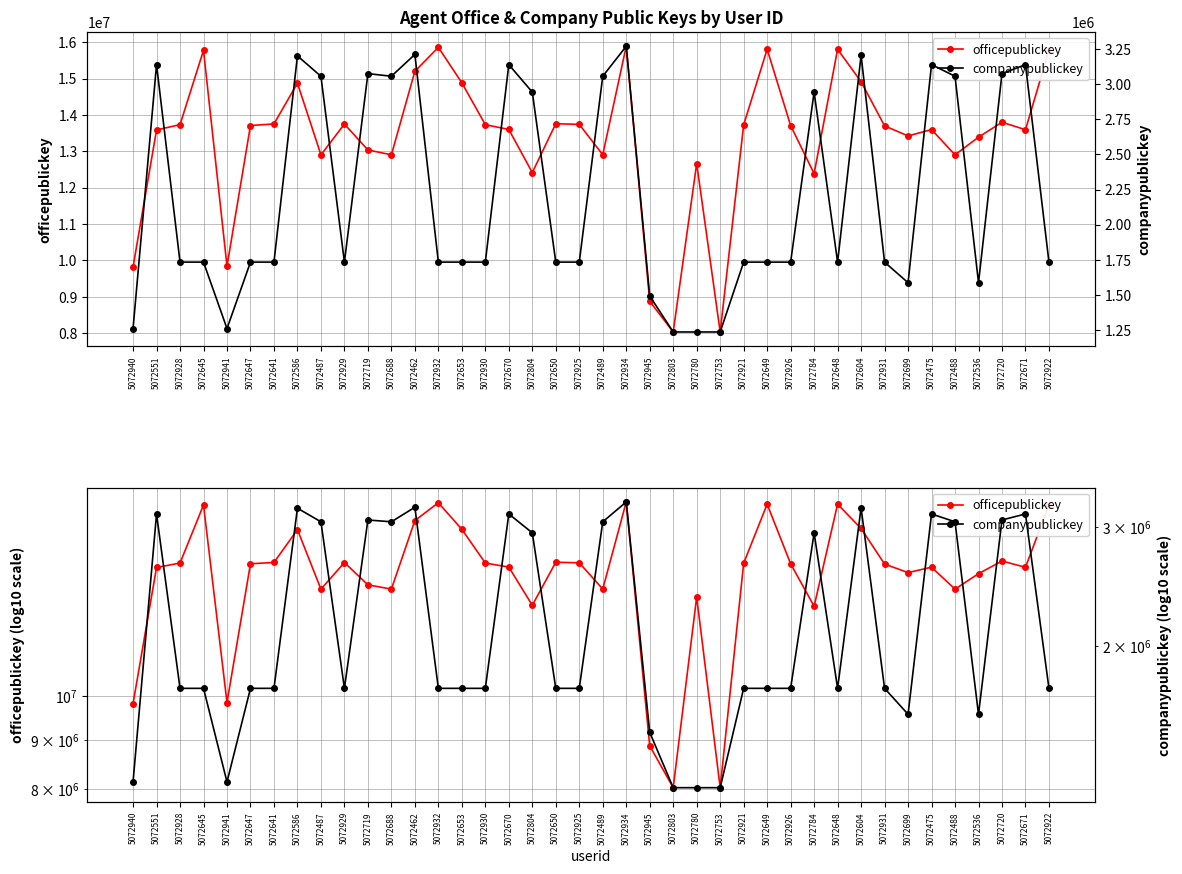

List the series in order of their peak value, highest first.

officepublickey, companypublickey